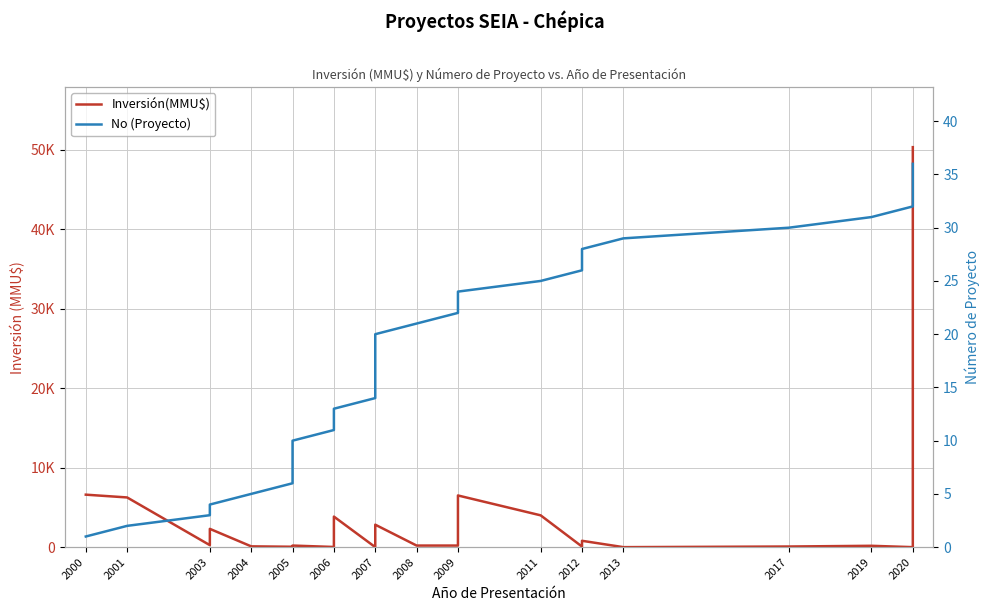

Does the chart display data point markers on the line(s)?

No